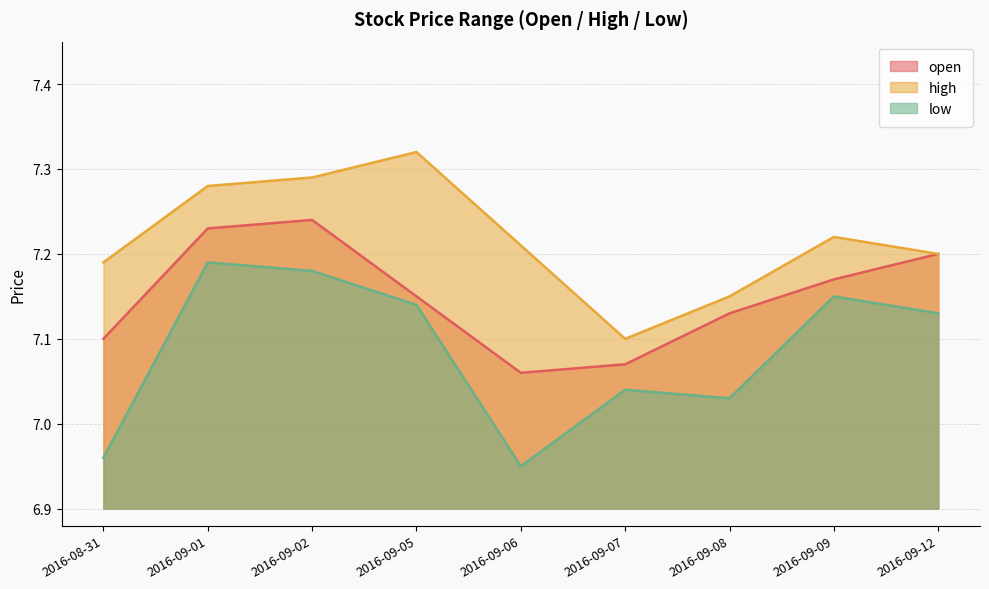

True or false: low and high cross at least once.

False